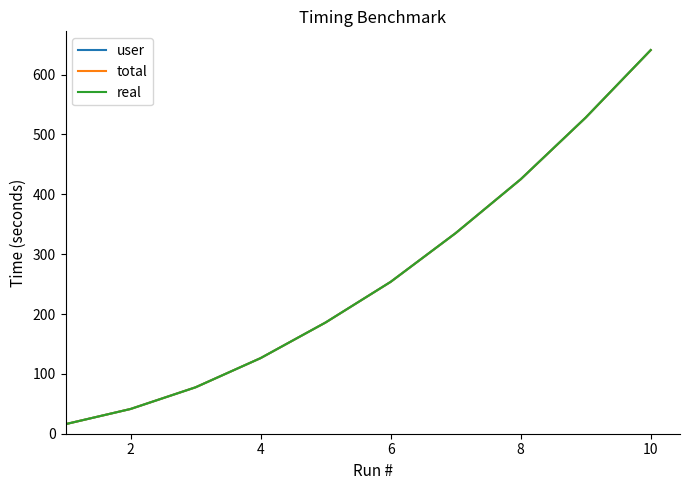

Which series has the widest spread of values?

real